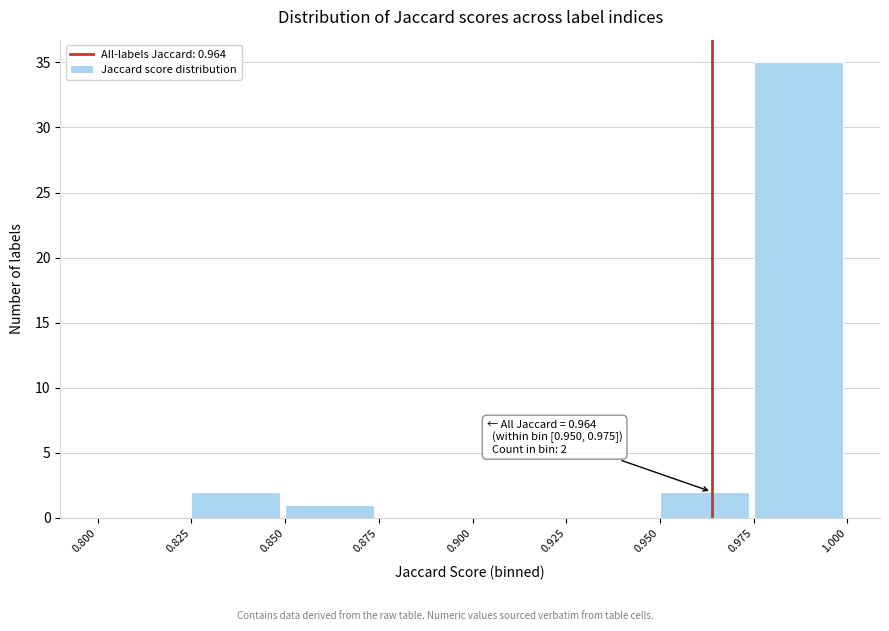

Over which range of the x-axis is the bar tallest?

0.975 to 1.000